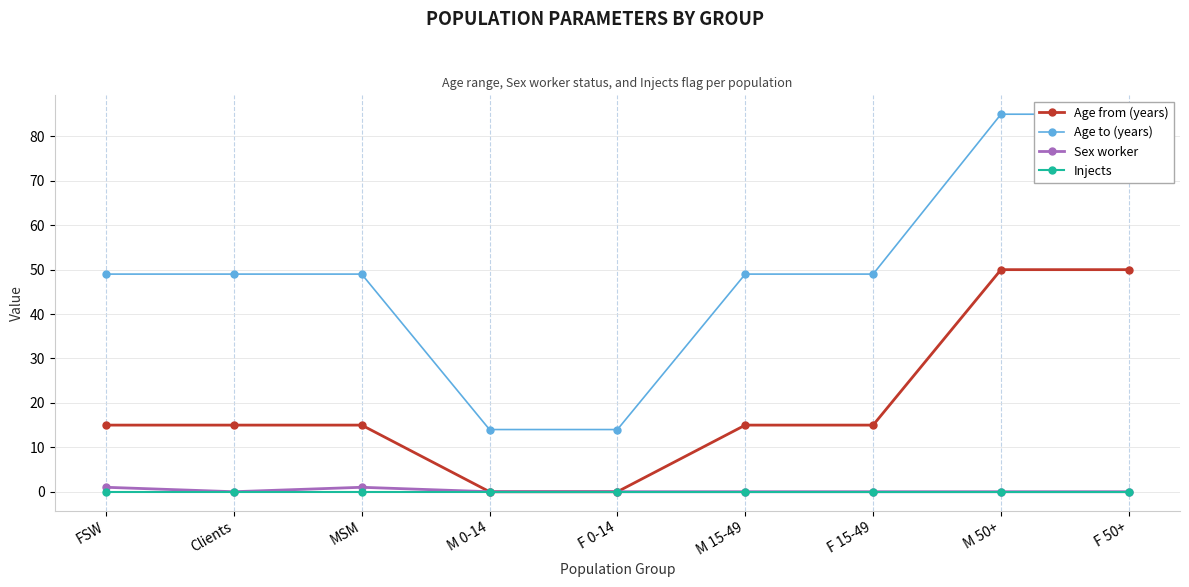

Is it true that Age from (years) equals 25 at FSW?

False